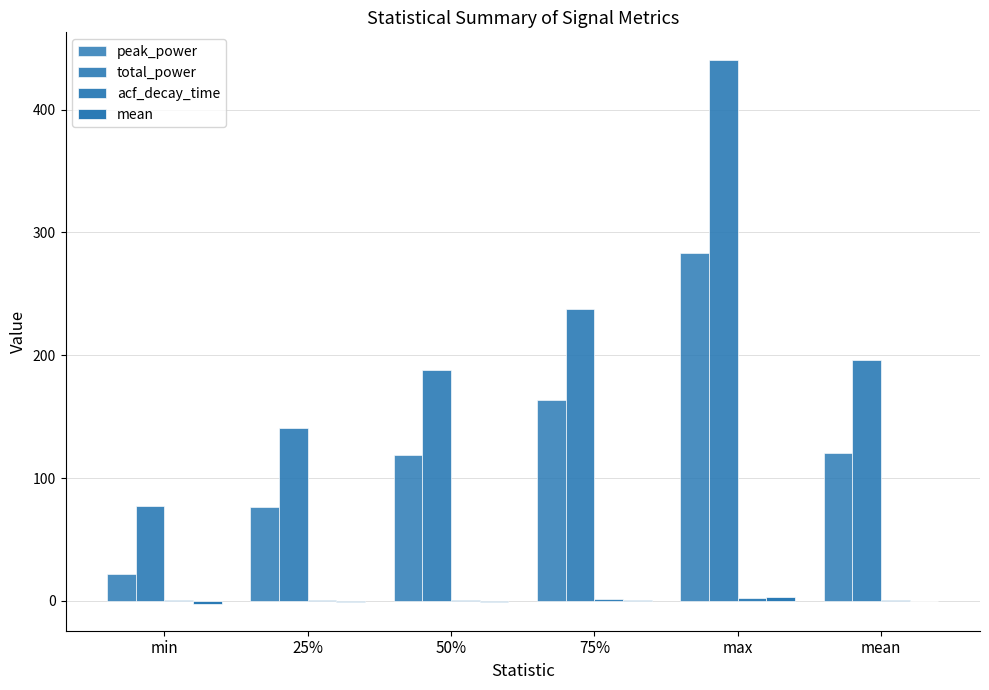

What is the minimum value shown in the chart?

-2.2